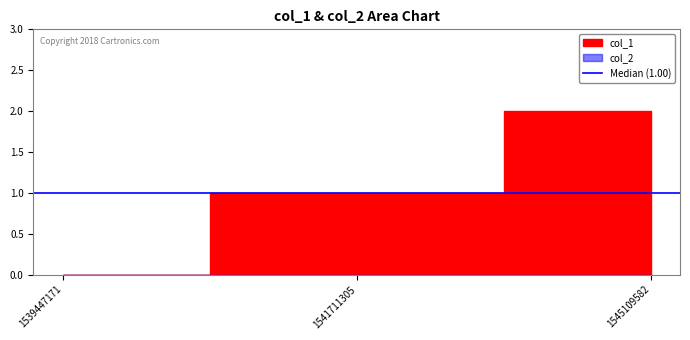

Is it true that col_2 equals 0 at 1541711305?

True